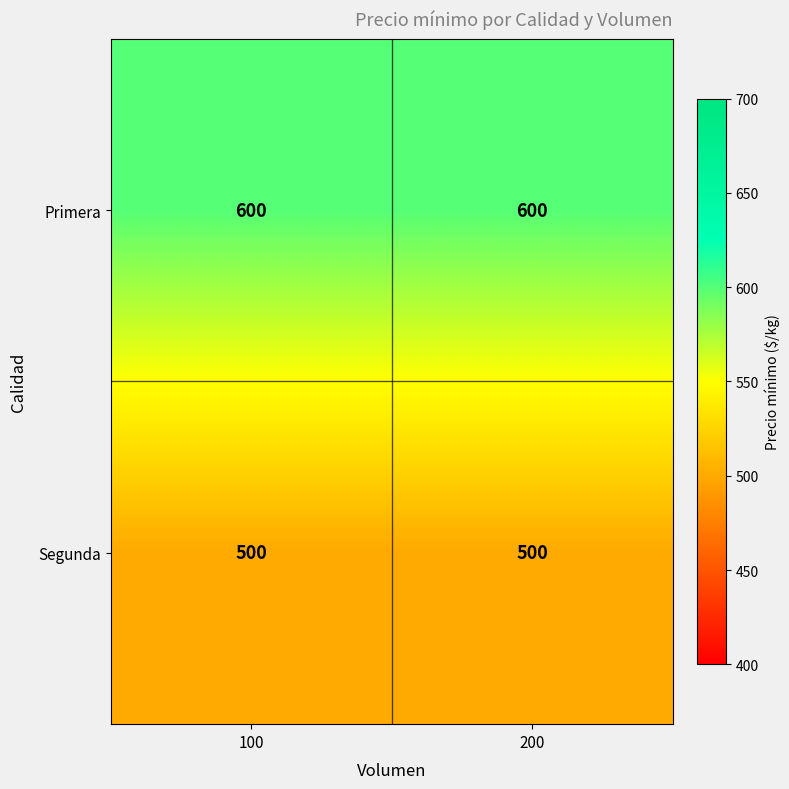

What is the spread (max minus min) of values at 200?

100